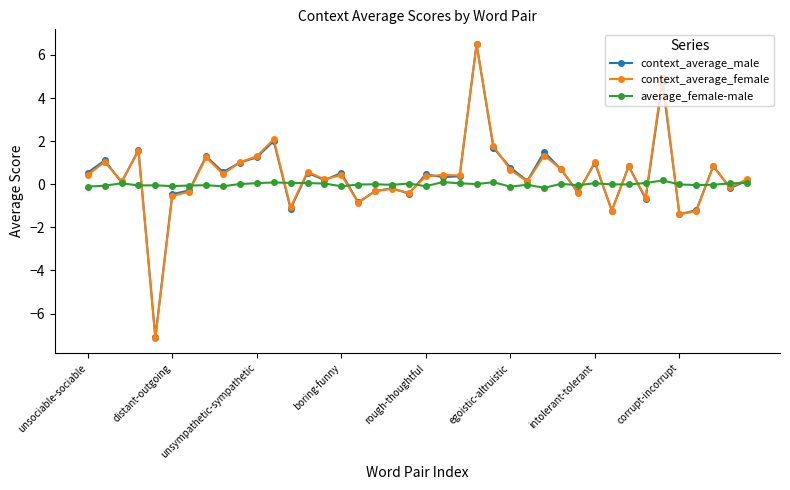

What is the lowest value of the average_female-male series?

-0.2